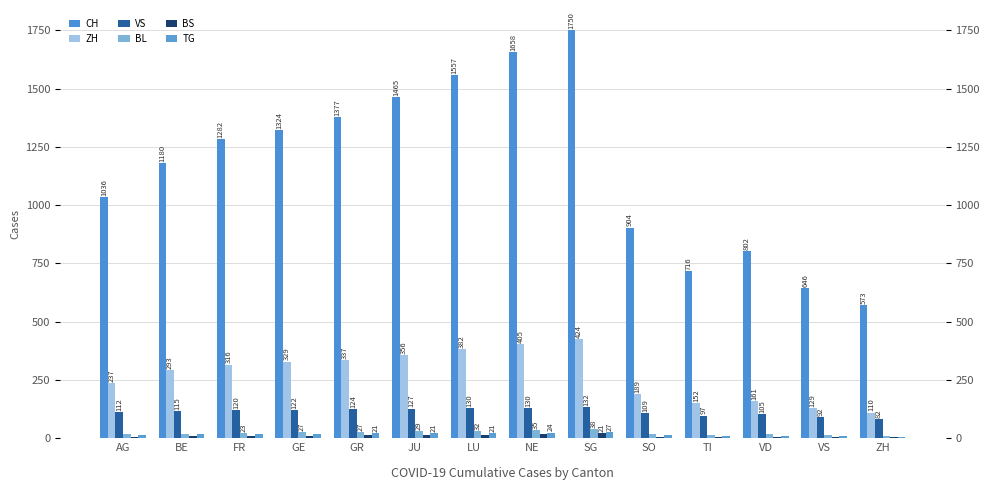

Which series has the widest spread of values?

CH